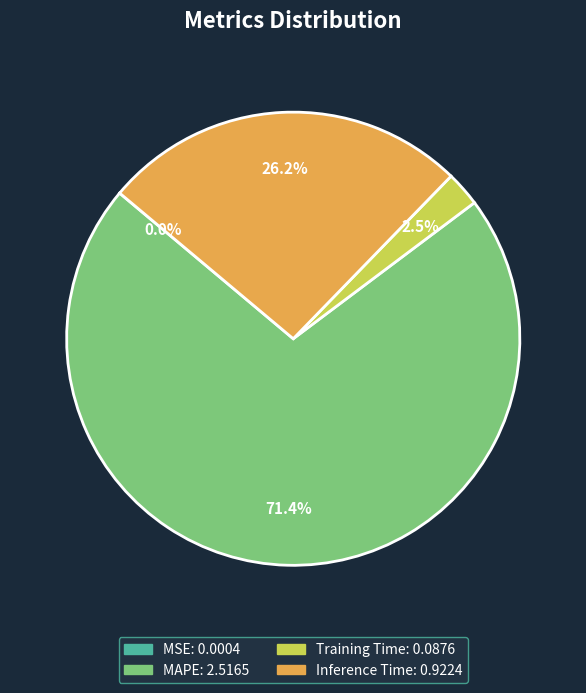

How much of the chart is everything except Inference Time?

73.8%